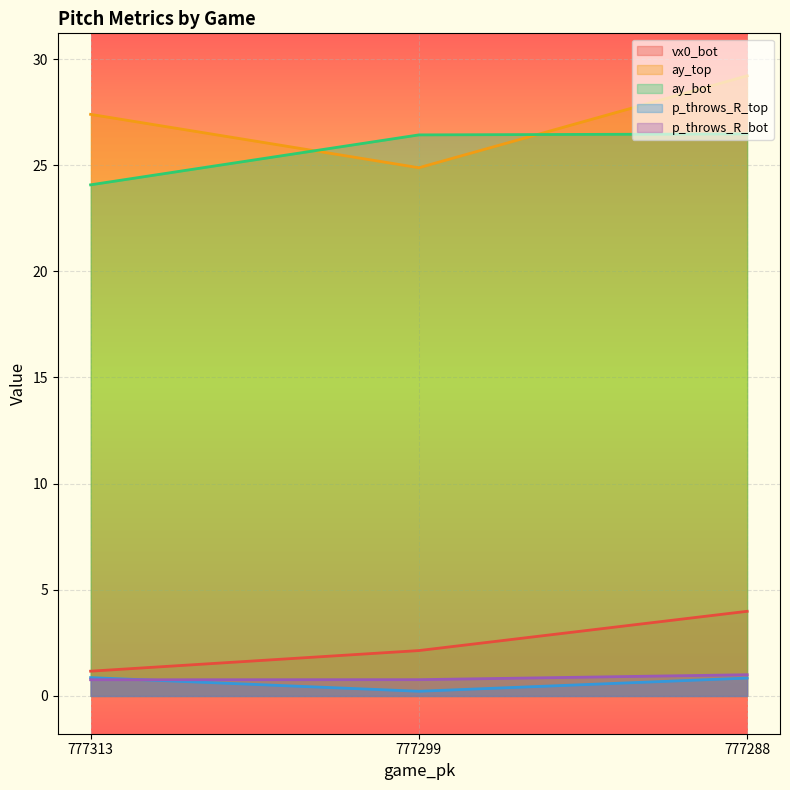

Does the chart display data point markers on the line(s)?

No